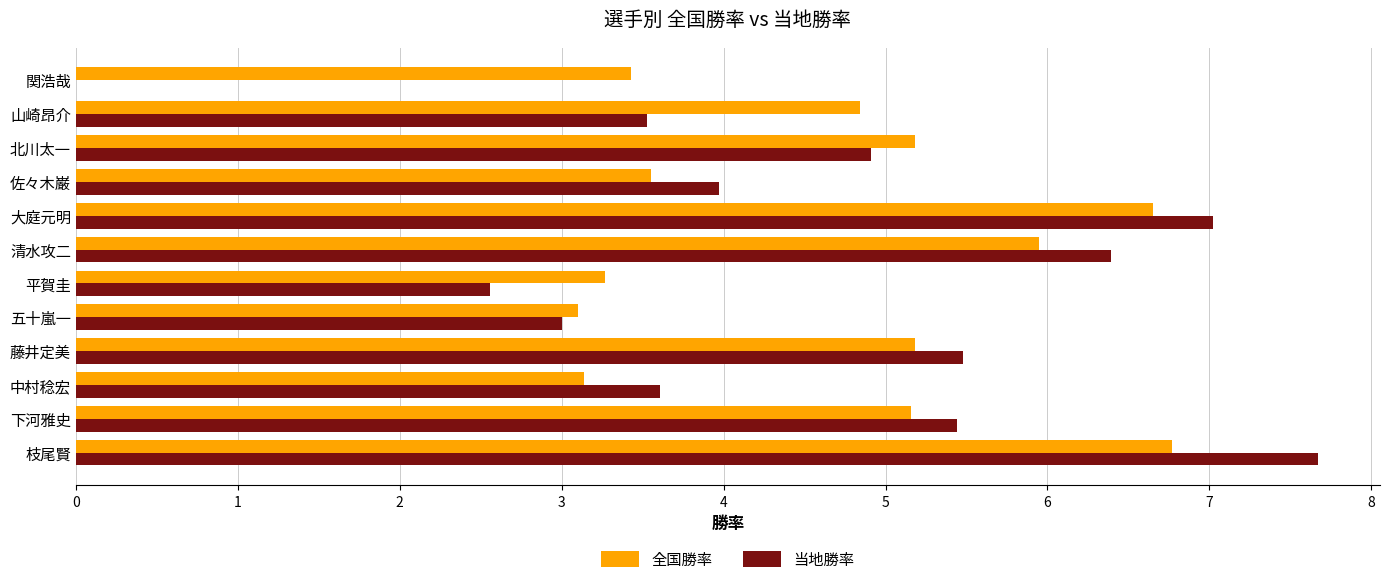

Read the 当地勝率 value at 山崎昂介.

3.5